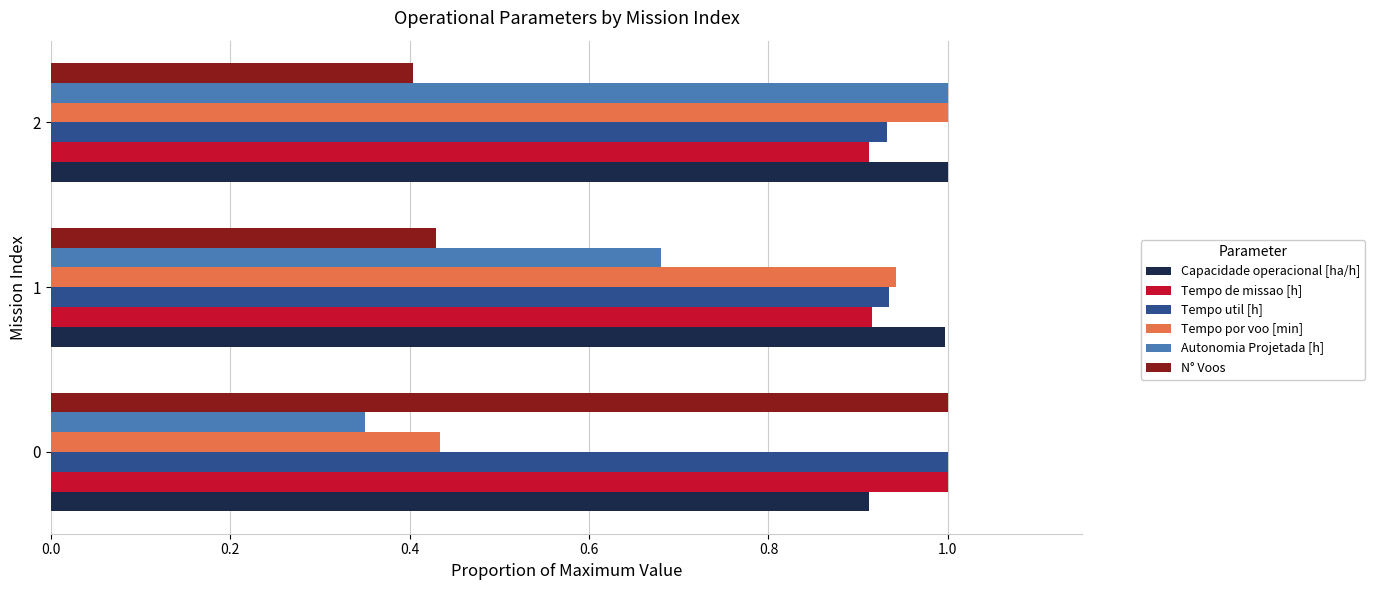

What are all the series names shown in the legend?

Capacidade operacional [ha/h], Tempo de missao [h], Tempo util [h], Tempo por voo [min], Autonomia Projetada [h], N° Voos